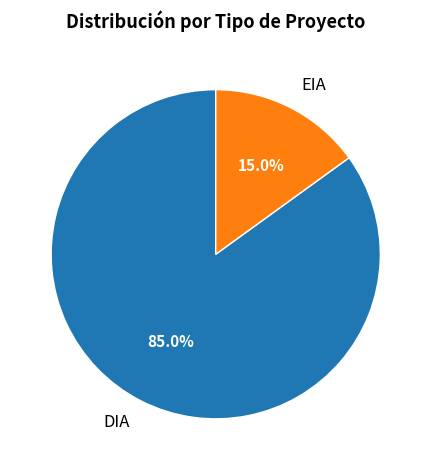

To the nearest percent, what is the difference between the largest and smallest slice percentages?

70%